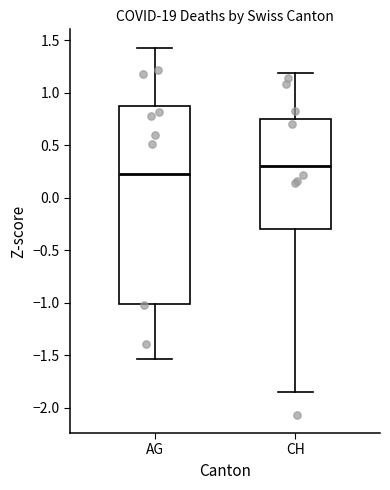

Which box is the tallest, from its lower edge to its upper edge?

AG